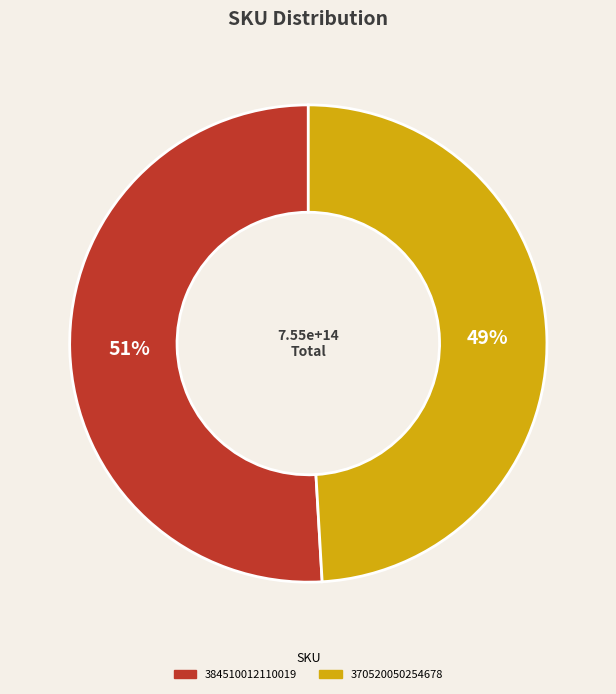

Combined, do 370520050254678 and 384510012110019 account for over 50%?

Yes